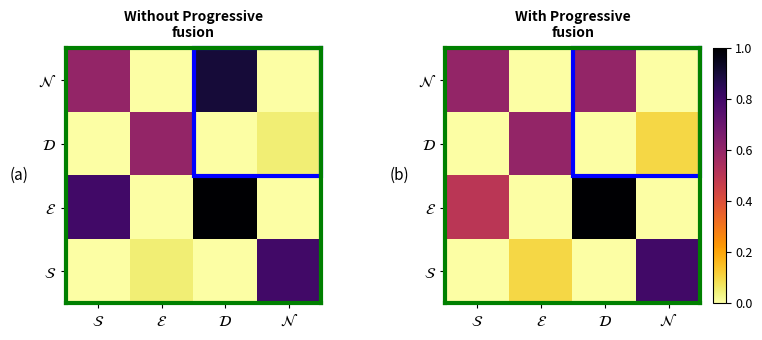

Rank the categories by $\mathcal{D}$ value from lowest to highest.

$\mathcal{S}$, $\mathcal{D}$, $\mathcal{N}$, $\mathcal{E}$